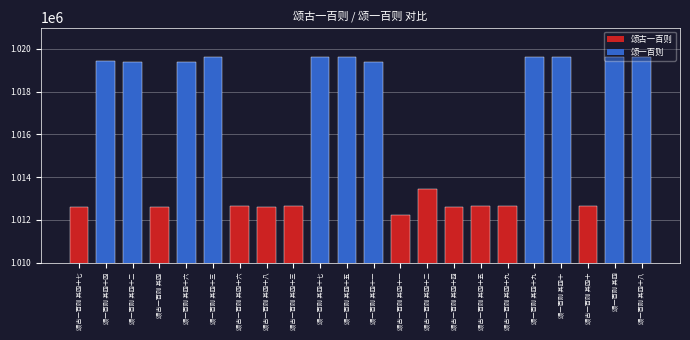

Does the chart contain any negative values?

No